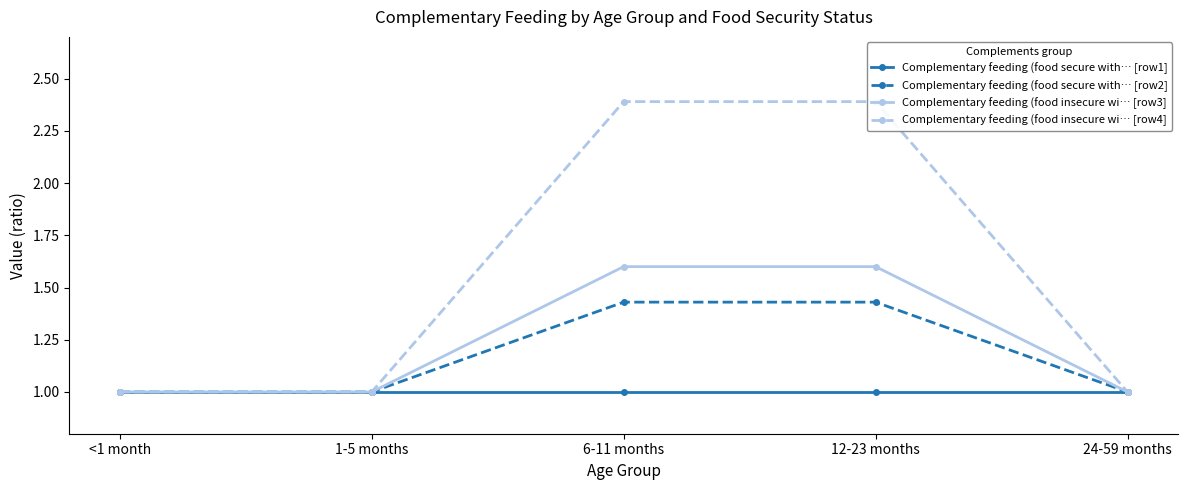

At which label does Complementary feeding (food insecure wi… [row3] reach its peak?

6-11 months